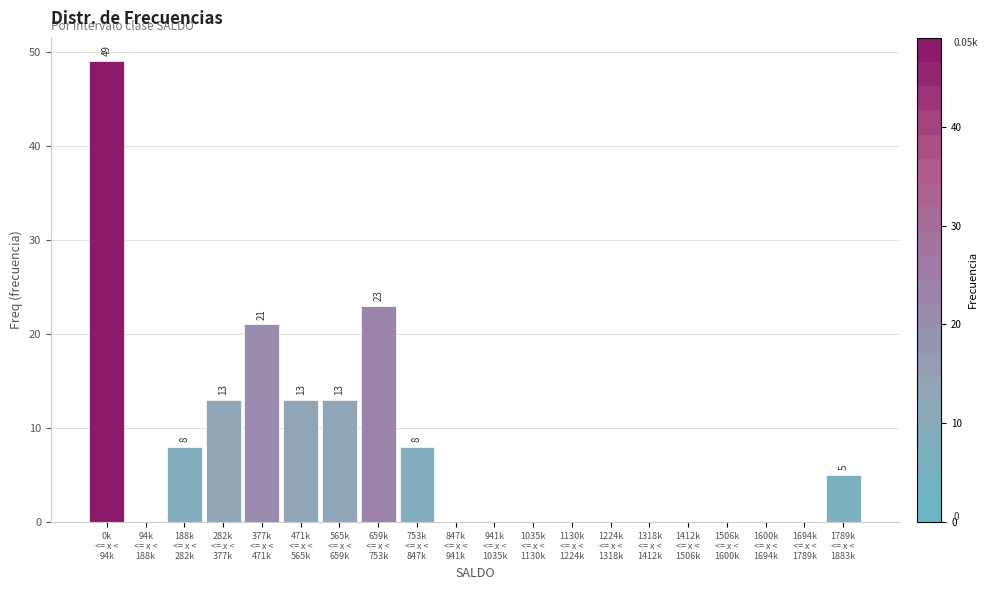

What is the greatest value displayed?

49